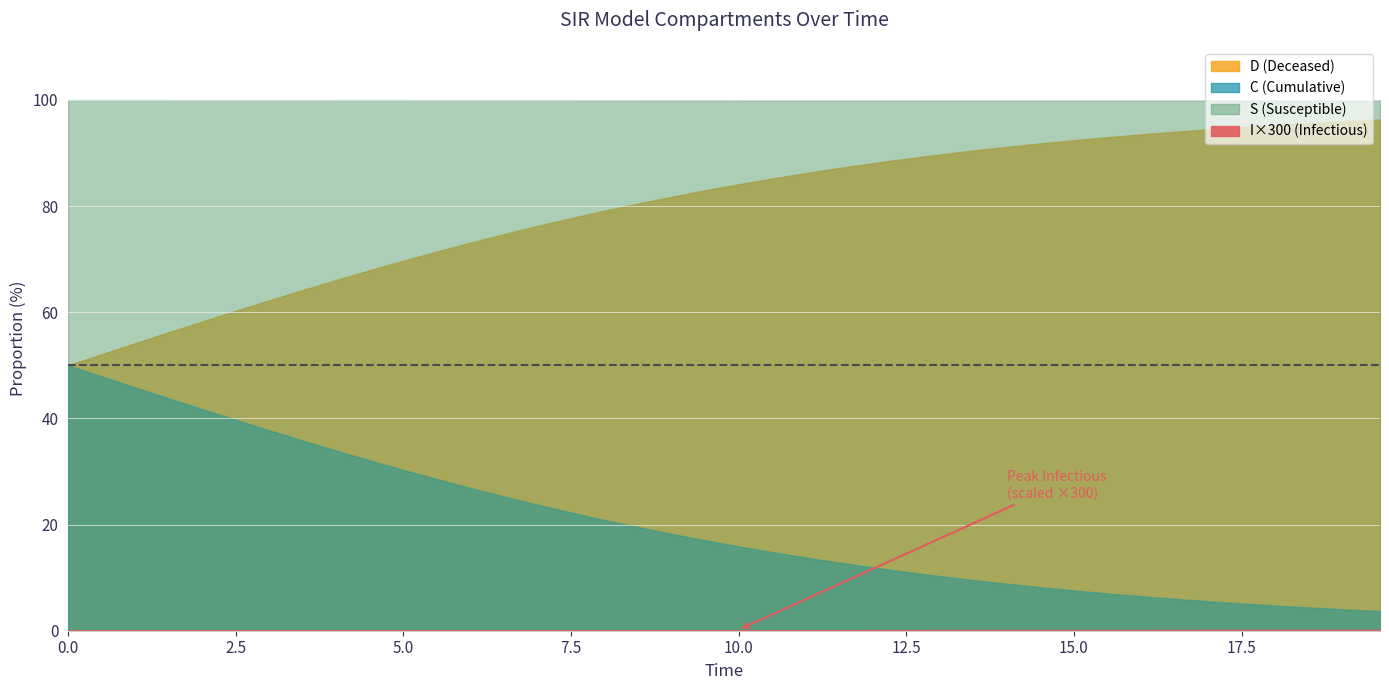

True or false: I and S cross at least once.

False